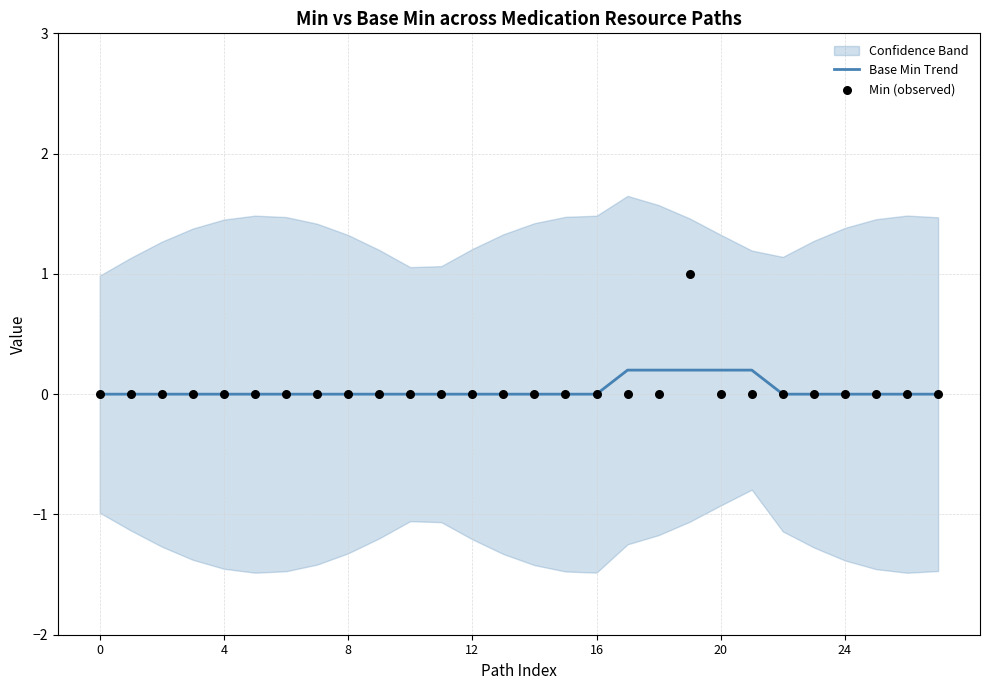

The Base Min Trend series shows 0.0 at 12. True or false?

True